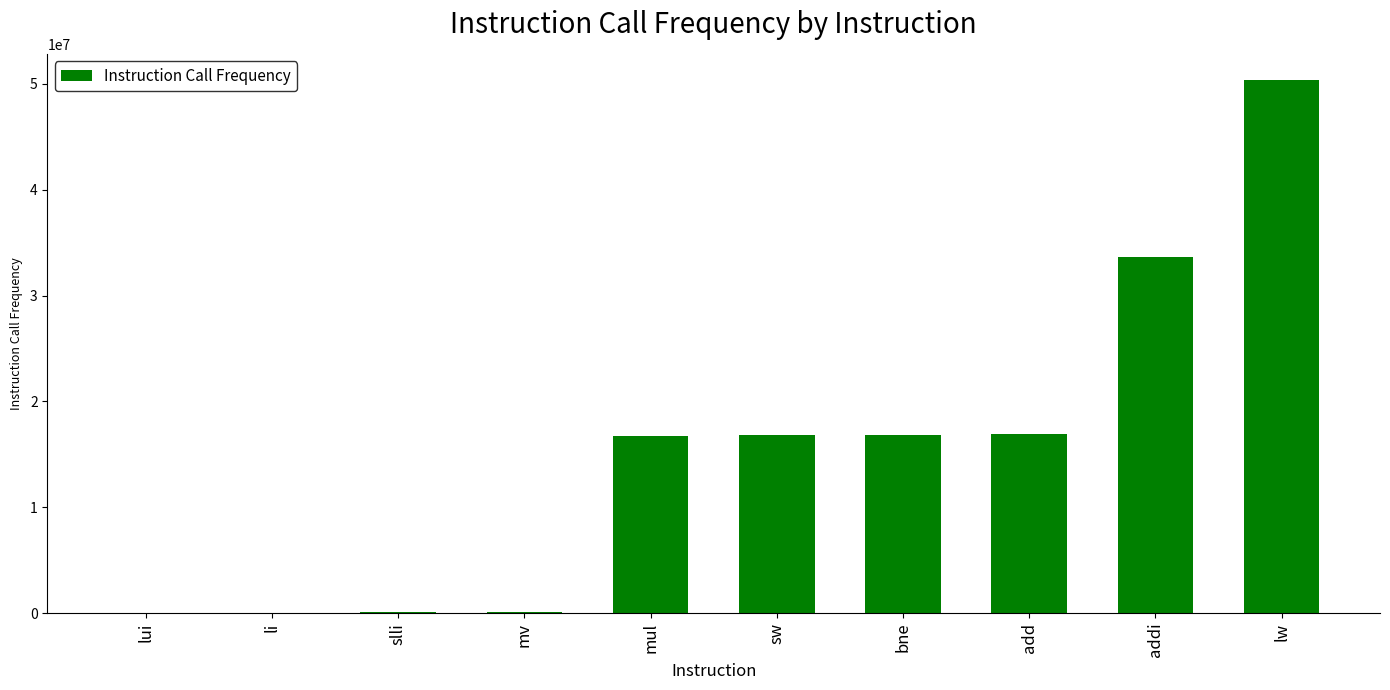

Which category has the highest value across all series?

lw